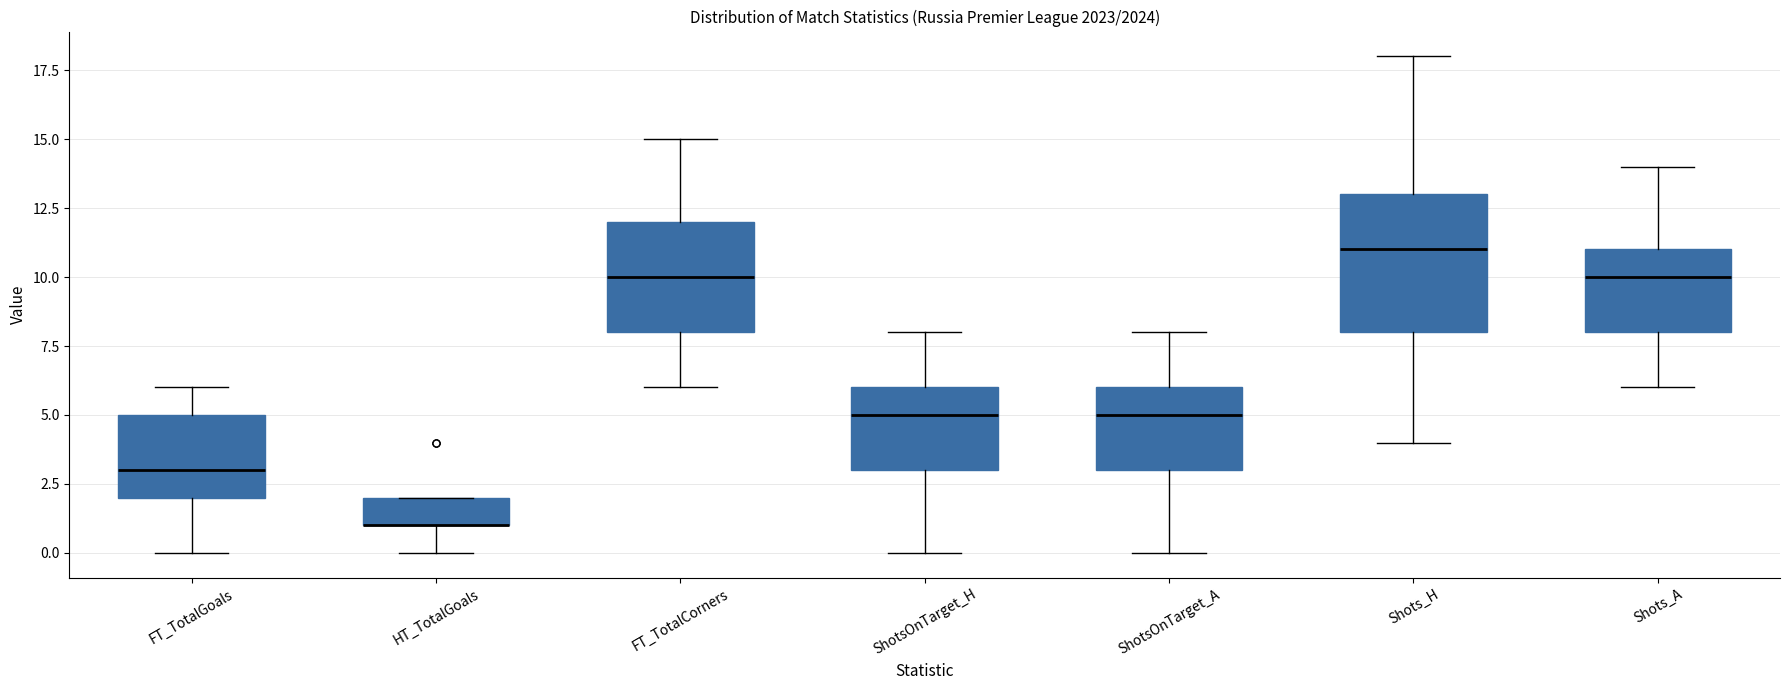

Which box is the tallest, from its lower edge to its upper edge?

Shots_H